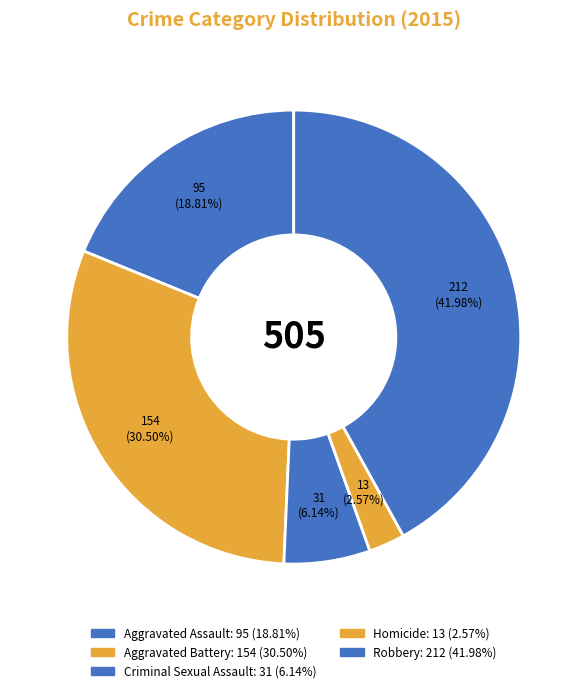

Is it true that Criminal Sexual Assault is 17% of the pie?

False